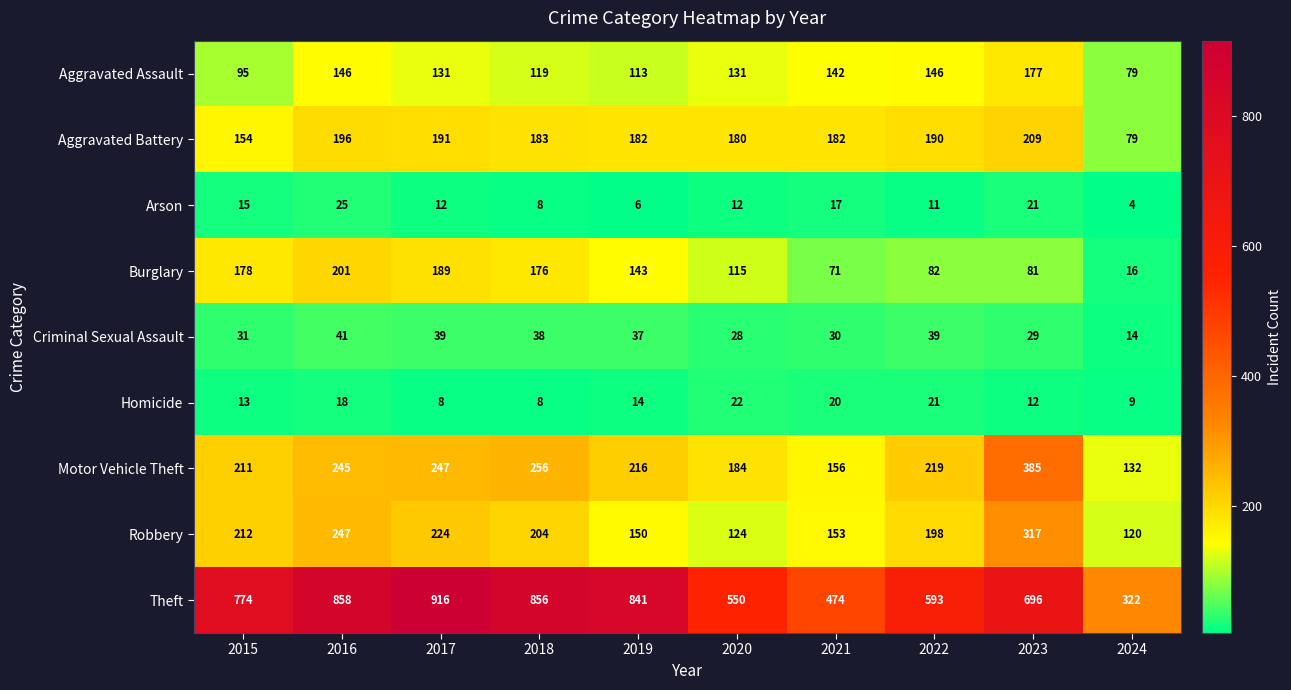

What is the smallest value displayed?

4